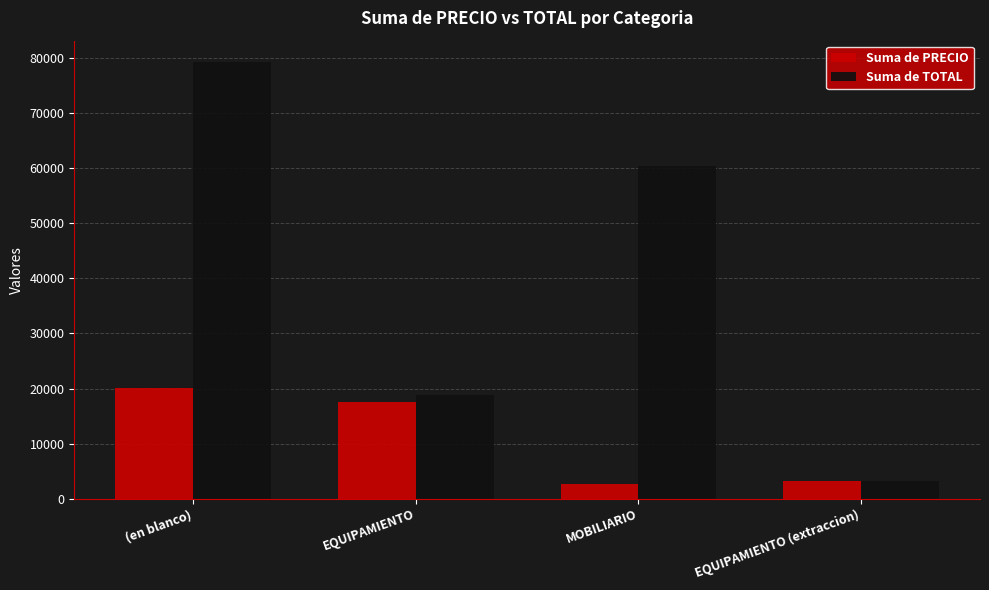

What is the label of the 1st bar from the left?

(en blanco)